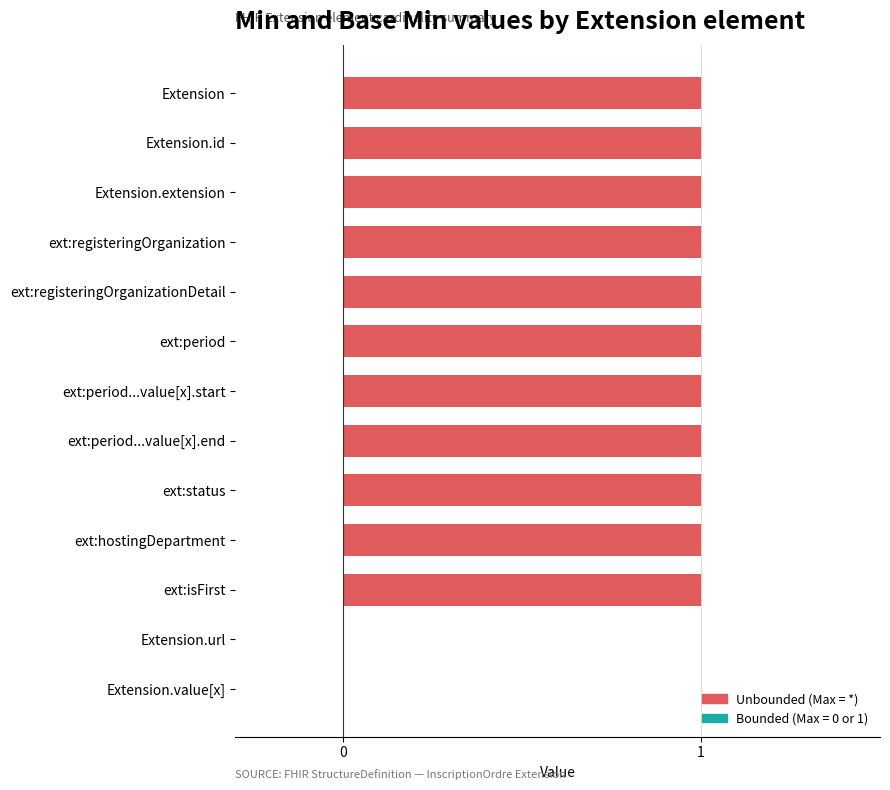

True or false: the data shows 2 at ext:period...value[x].end.

False